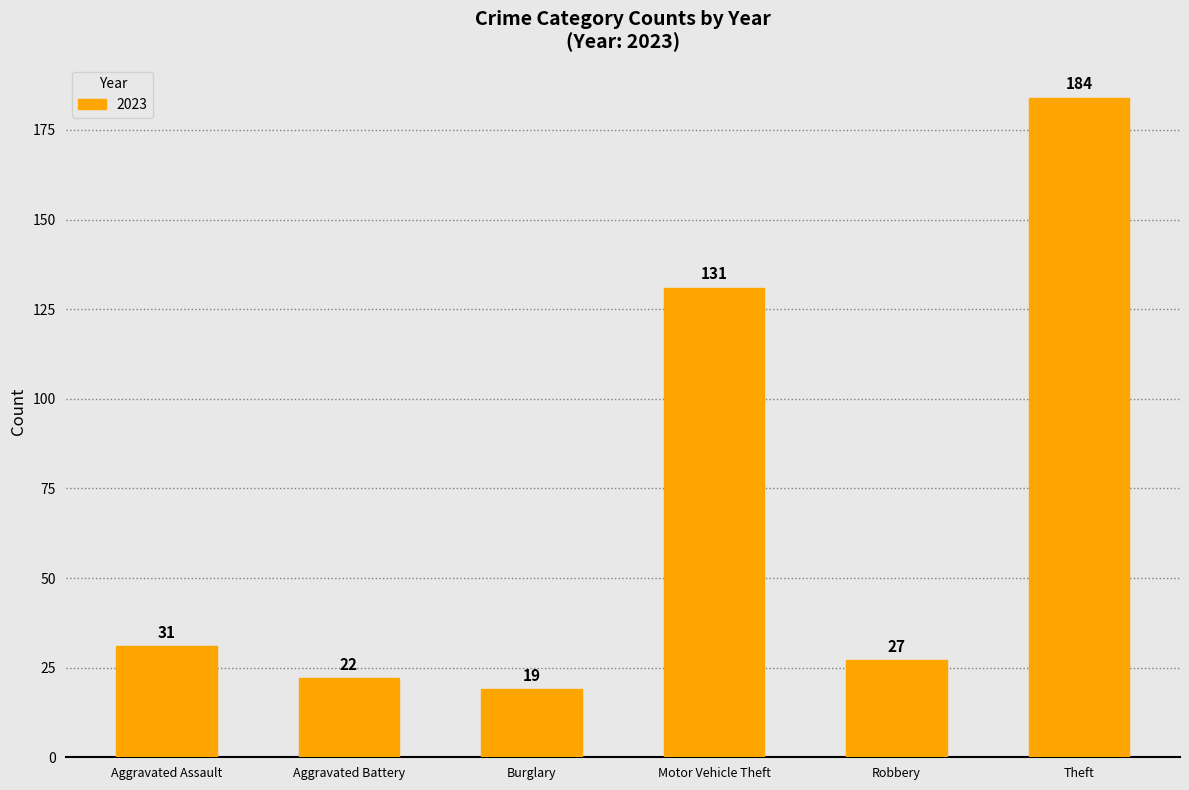

What position from the right is Theft?

1